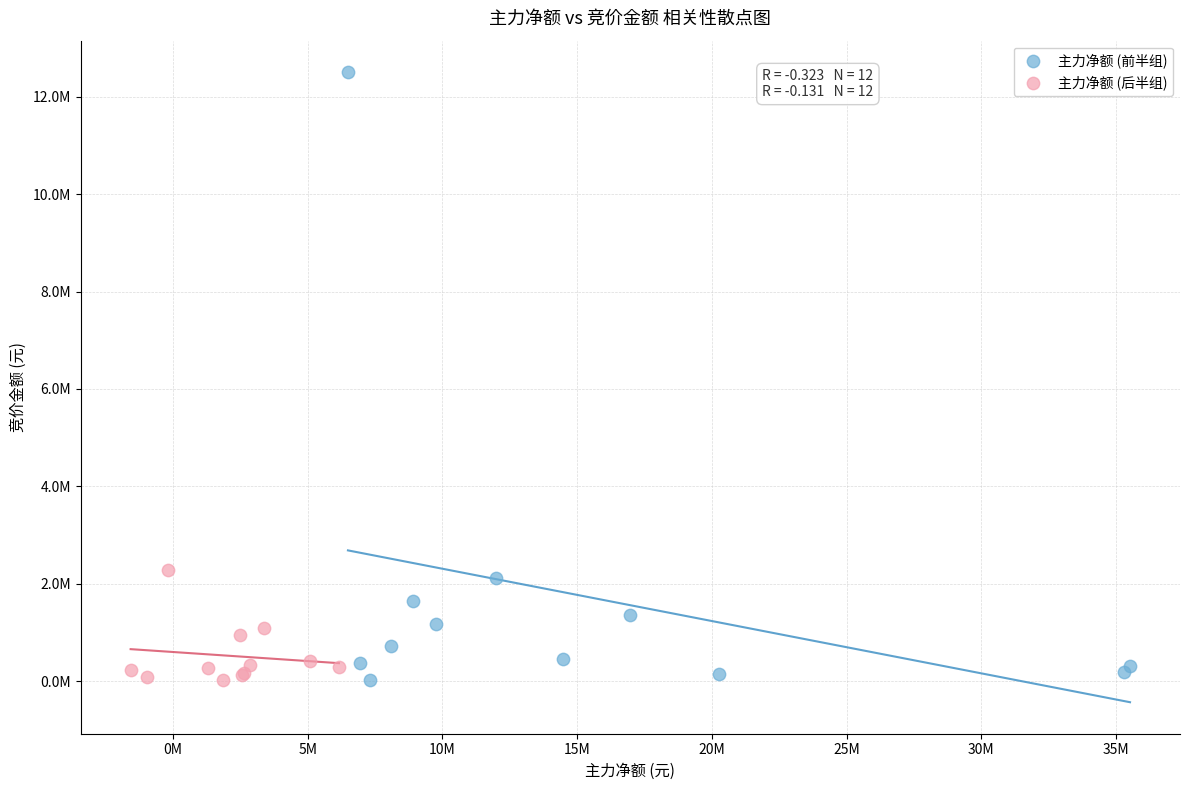

Which series has the widest spread of Y values?

主力净额 (前半组)